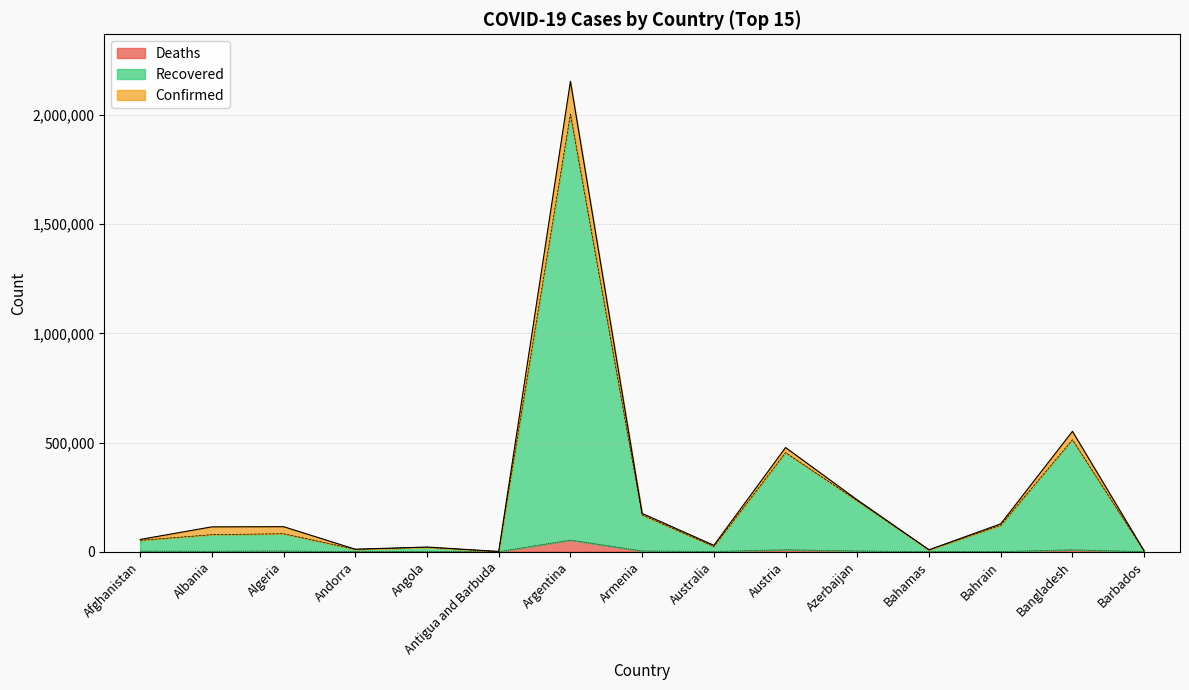

True or false: Deaths has a value of 30 at Antigua and Barbuda.

False